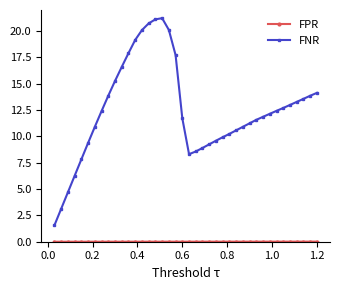

What is the average value of the FNR series?

12.4